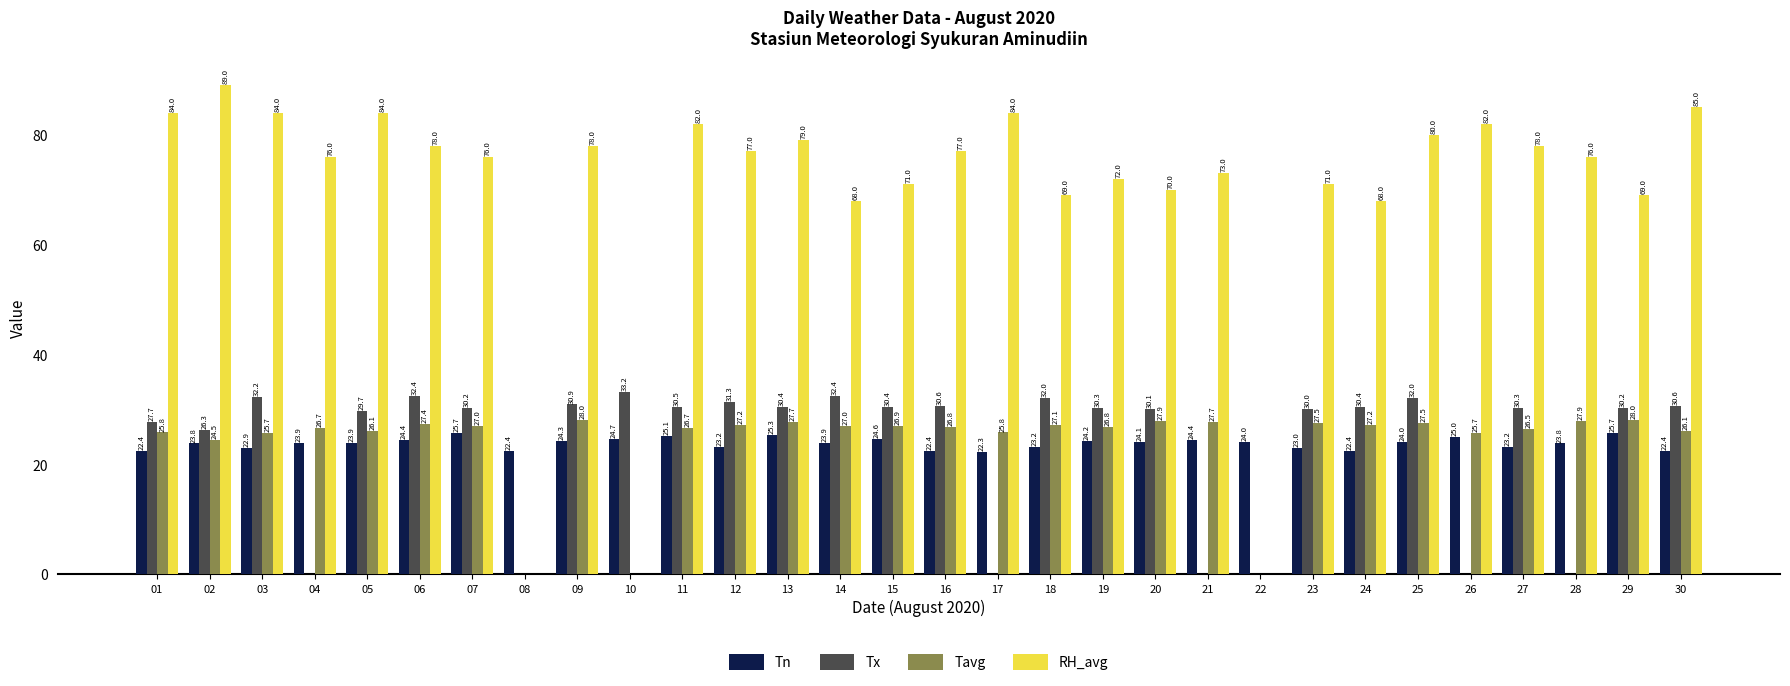

Reading left to right, what are all the values shown in this chart?

Tn: 22.4	23.8	22.9	23.9	23.9	24.4	25.7	22.4	24.3	24.7	25.1	23.2	25.3	23.9	24.6	22.4	22.3	23.2	24.2	24.1	24.4	24.0	23.0	22.4	24.0	25.0	23.2	23.8	25.7	22.4
Tx: 27.7	26.3	32.2	0.0	29.7	32.4	30.2	0.0	30.9	33.2	30.5	31.3	30.4	32.4	30.4	30.6	0.0	32.0	30.3	30.1	0.0	0.0	30.0	30.4	32.0	0.0	30.3	0.0	30.2	30.6
Tavg: 25.8	24.5	25.7	26.7	26.1	27.4	27.0	0.0	28.0	0.0	26.7	27.2	27.7	27.0	26.9	26.8	25.8	27.1	26.8	27.9	27.7	0.0	27.5	27.2	27.5	25.7	26.5	27.9	28.0	26.1
RH_avg: 84.0	89.0	84.0	76.0	84.0	78.0	76.0	0.0	78.0	0.0	82.0	77.0	79.0	68.0	71.0	77.0	84.0	69.0	72.0	70.0	73.0	0.0	71.0	68.0	80.0	82.0	78.0	76.0	69.0	85.0